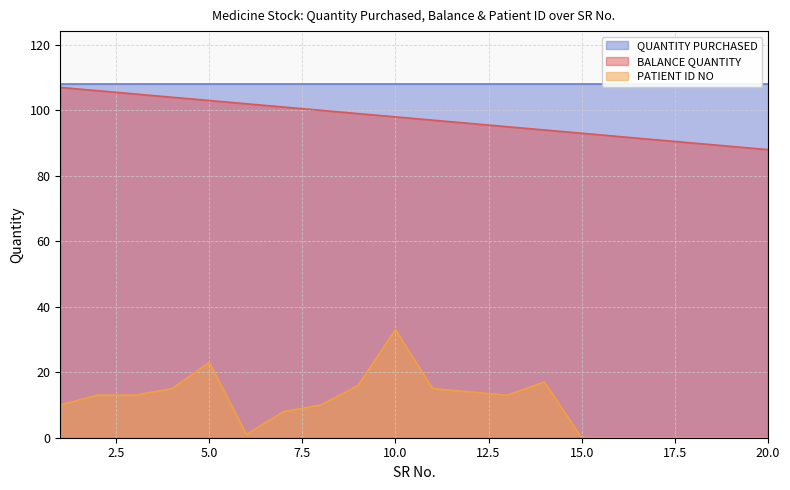

The value of BALANCE QUANTITY at 20.0 is 88. True or false?

True